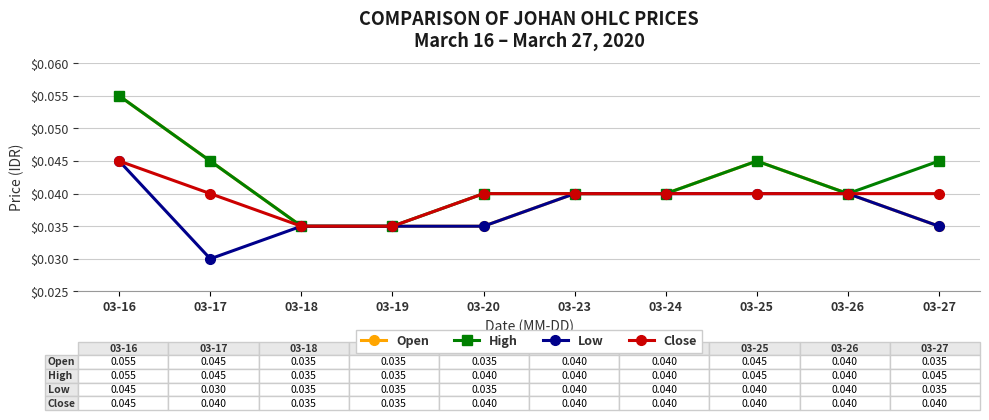

Which series has the largest total across all categories?

High